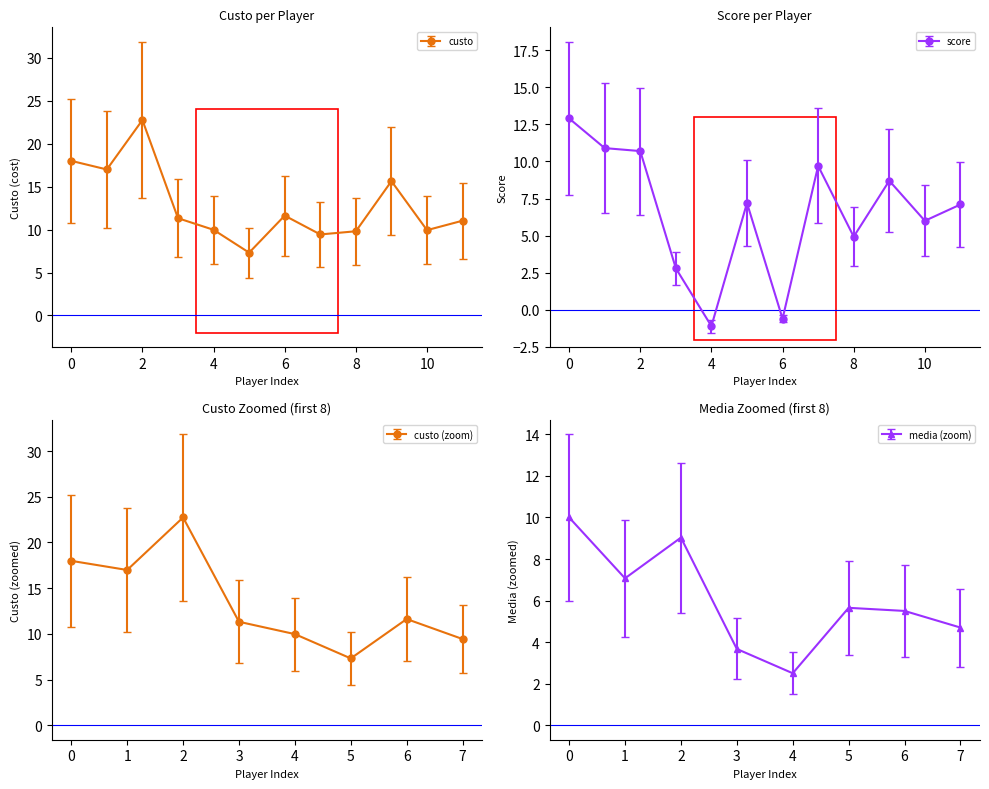

How many data points does each series have?

12